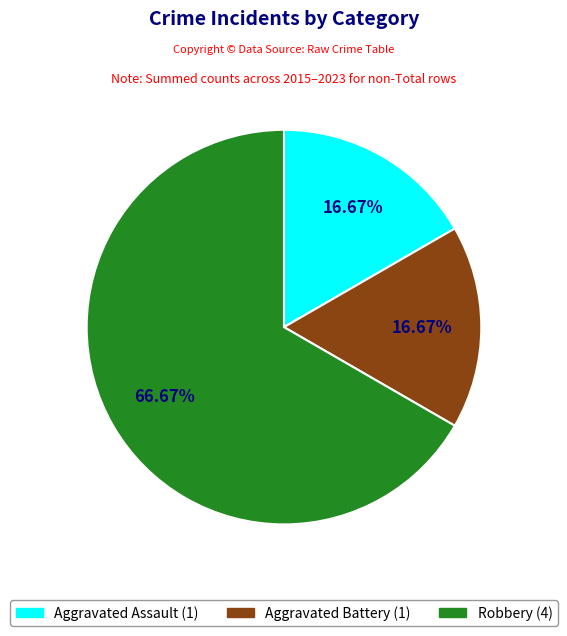

What is the majority slice?

Robbery